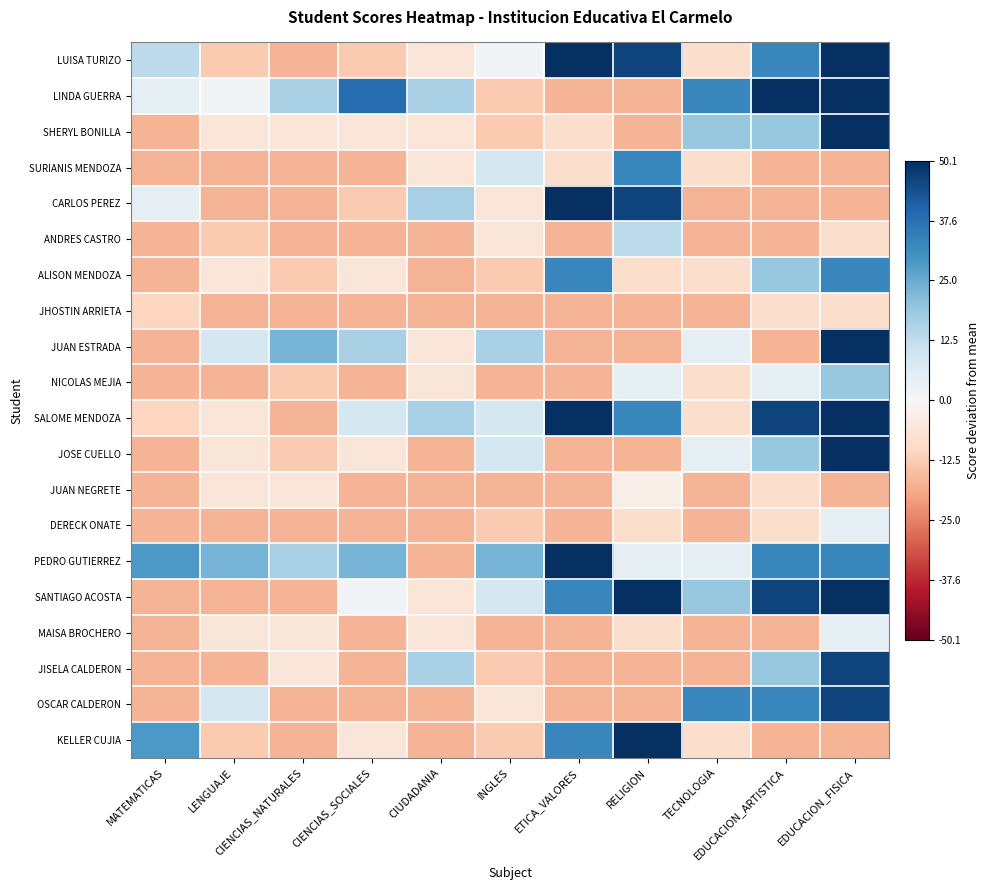

At CIUDADANIA, list the series in order from smallest to largest.

ANDRES CASTRO, ALISON MENDOZA, JHOSTIN ARRIETA, JOSE CUELLO, JUAN NEGRETE, DERECK ONATE, PEDRO GUTIERREZ, OSCAR CALDERON, KELLER CUJIA, LUISA TURIZO, SHERYL BONILLA, SURIANIS MENDOZA, JUAN ESTRADA, NICOLAS MEJIA, SANTIAGO ACOSTA, MAISA BROCHERO, LINDA GUERRA, CARLOS PEREZ, SALOME MENDOZA, JISELA CALDERON